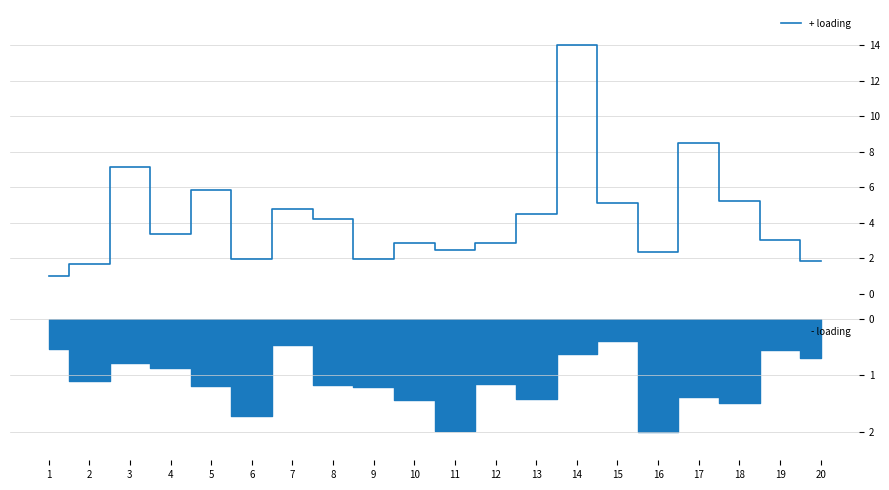

Where is the first local minimum?

4